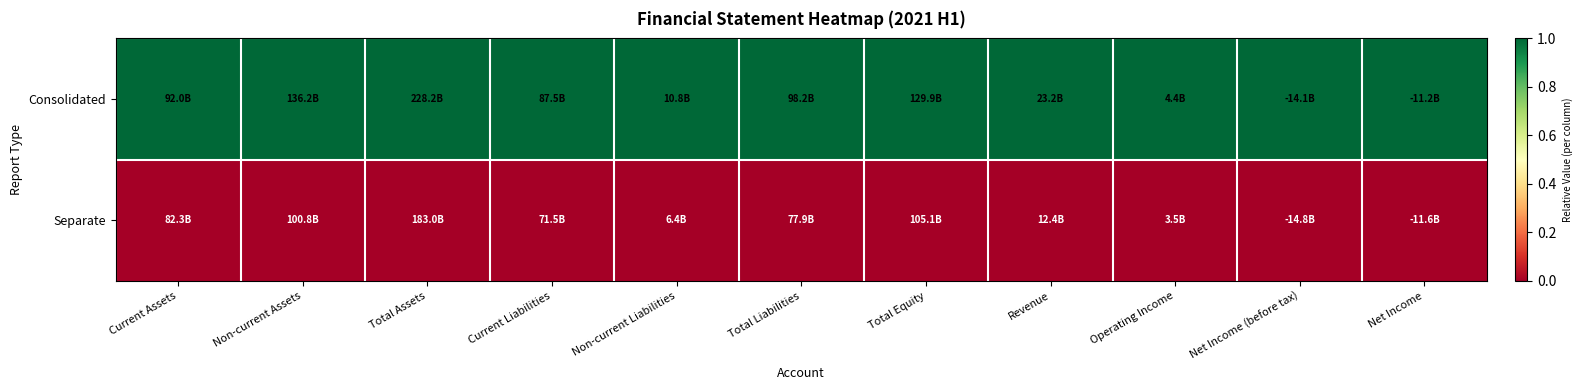

At which category does the chart reach its minimum across all series?

Current Assets